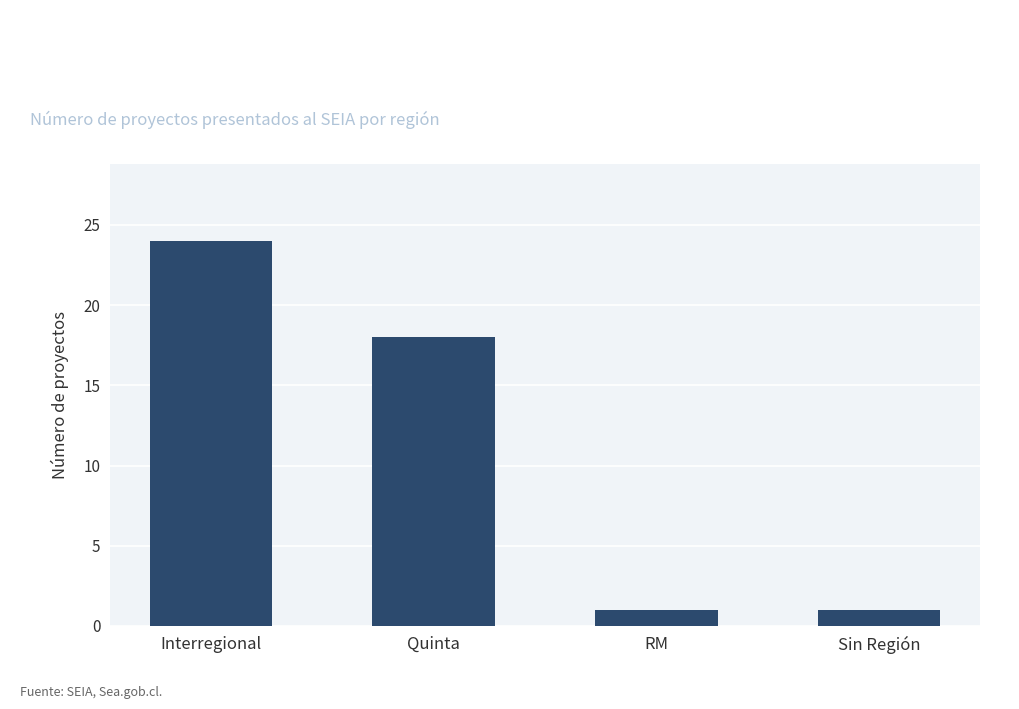

What is the change in value from Interregional to Sin Región?

-23